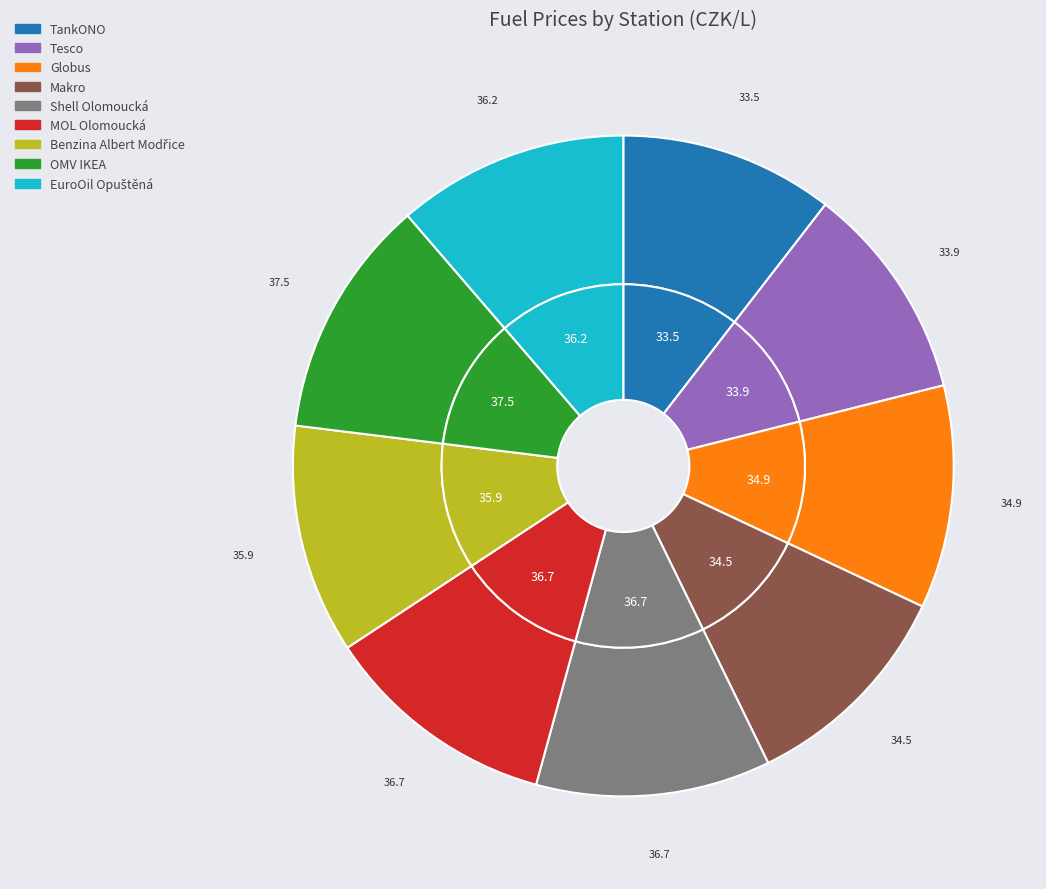

To the nearest percent, what portion does Tesco represent?

11%